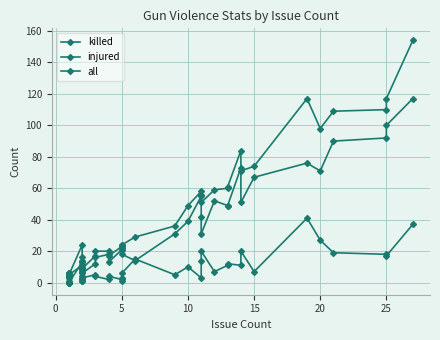

Count the number of categories in the chart.

40